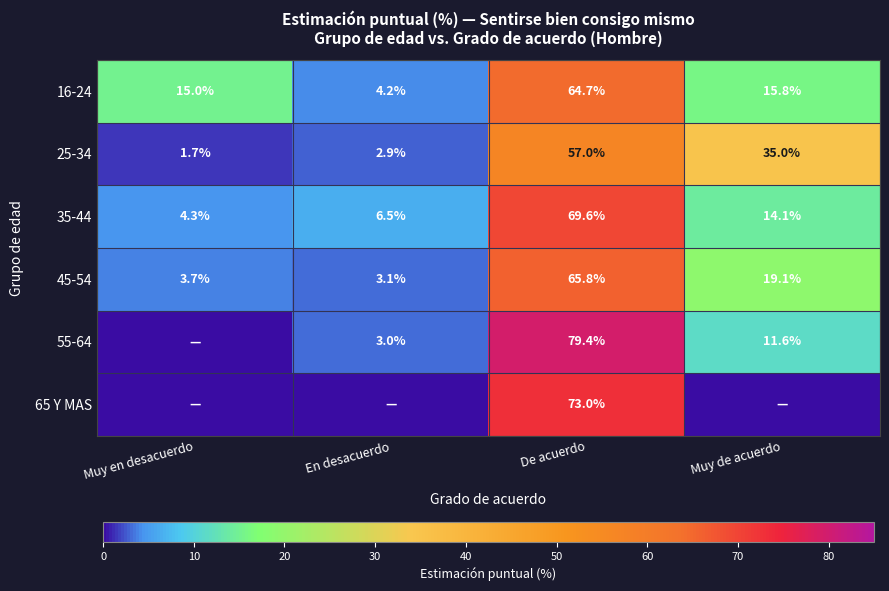

What is the difference between the highest and lowest values at De acuerdo?

22.4